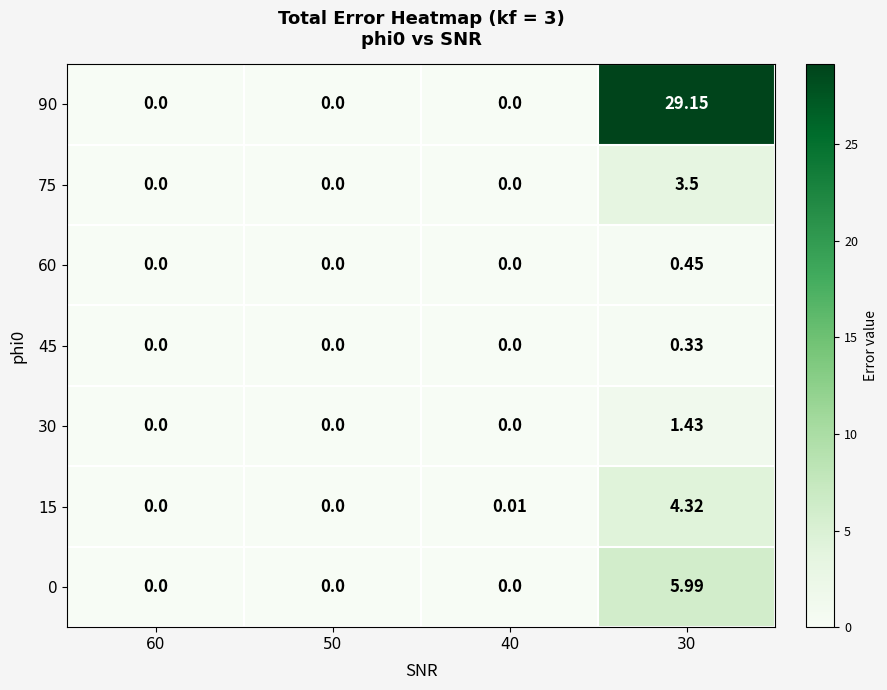

Which series has the widest spread of values?

90